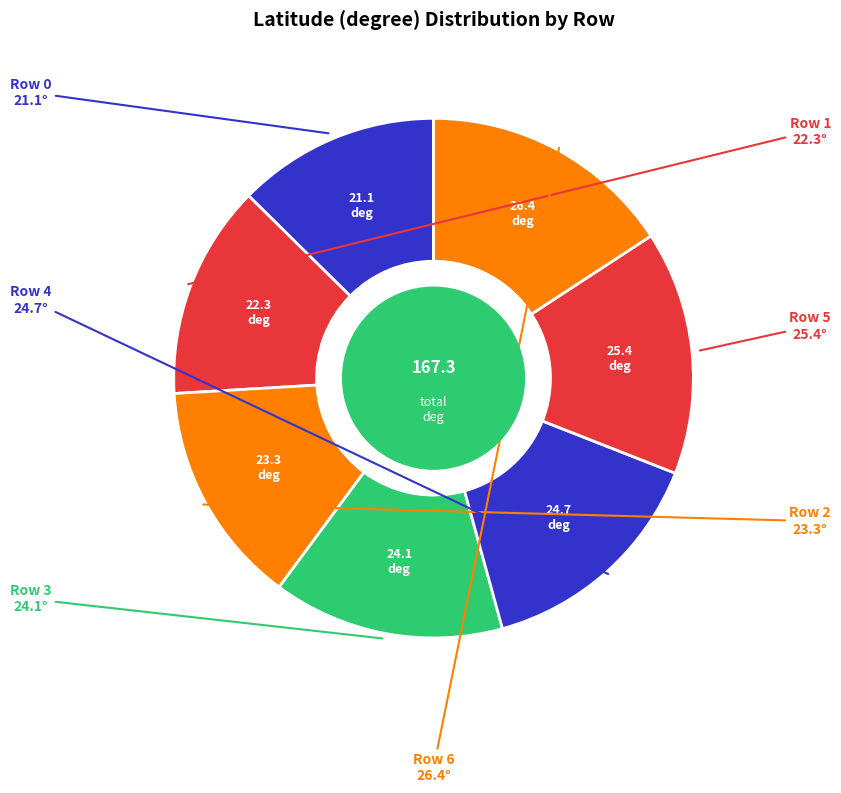

Rank the categories by value from highest to lowest.

6, 5, 4, 3, 2, 1, 0